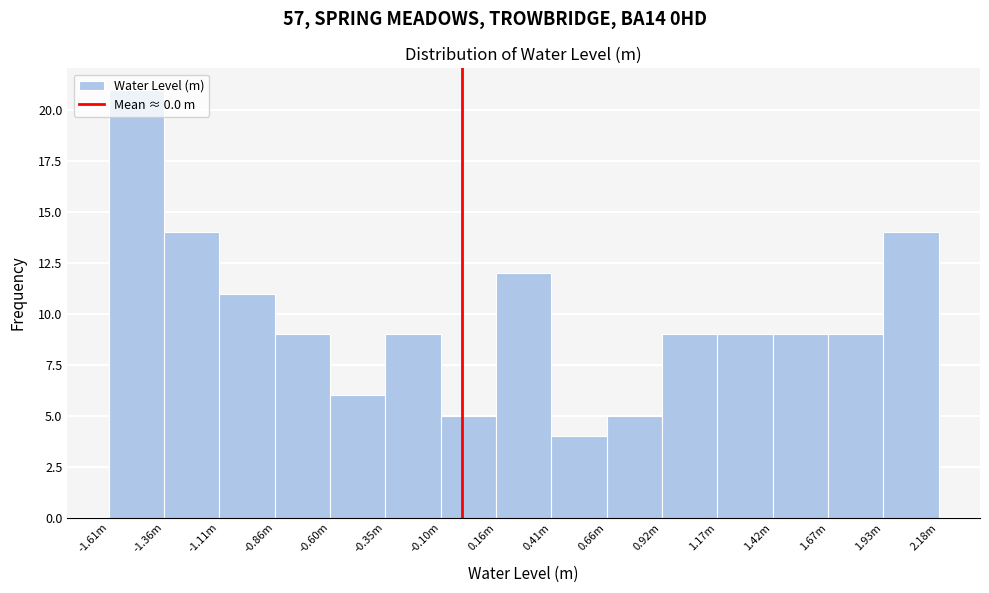

What is the ratio of the value at 0.92m to the value at 0.66m?

1.8